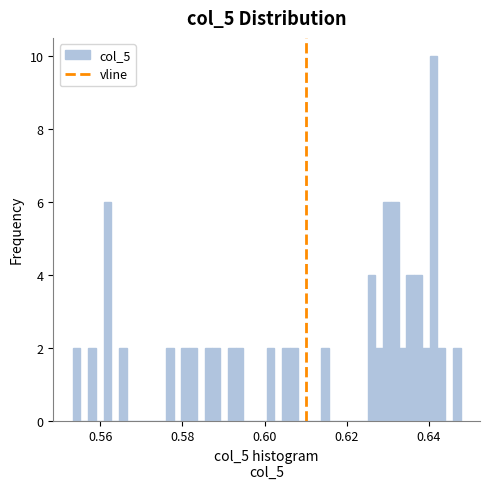

Around what value on the x-axis is the tallest bar? Give the approximate position of its centre, as read against the axis.

0.642